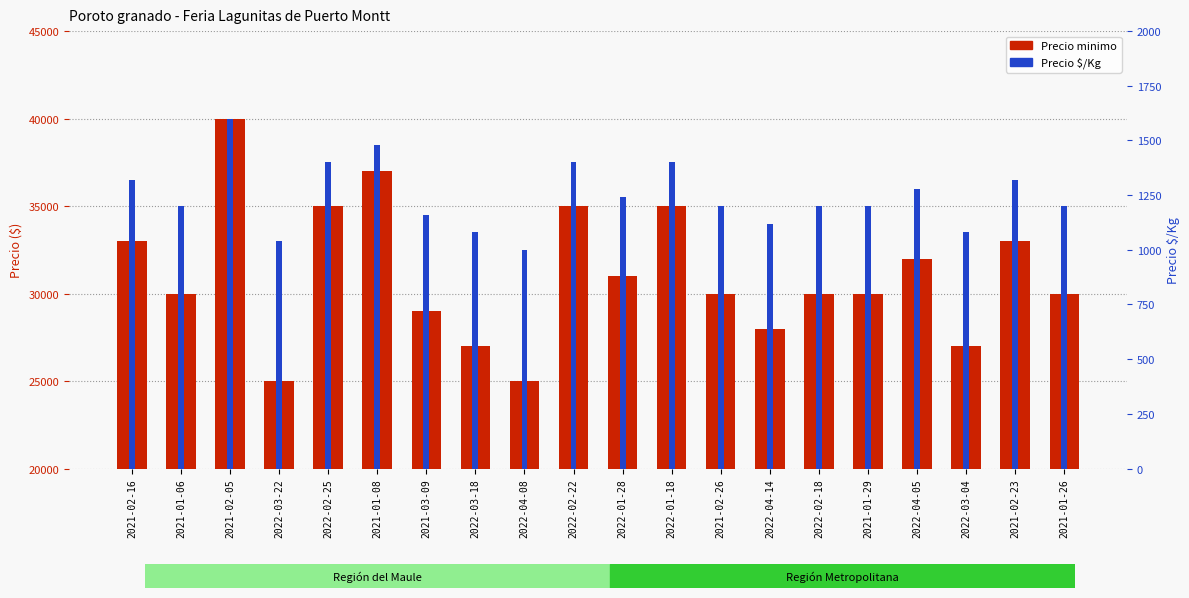

Which has a higher value, 2021-01-08 or 2021-01-06?

2021-01-08